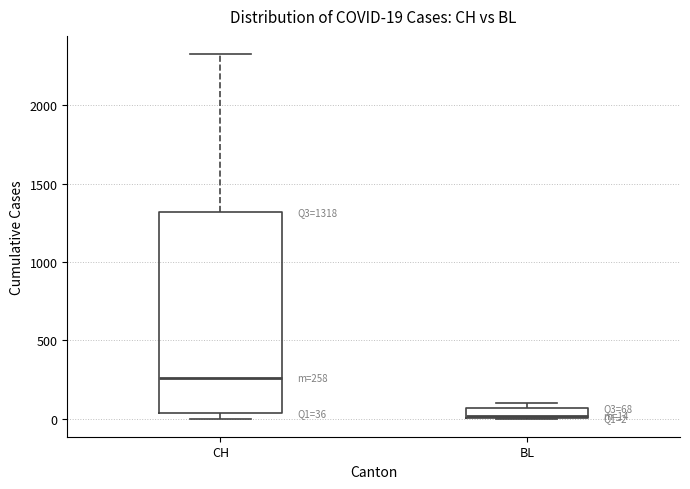

Which box's median line is the highest?

CH